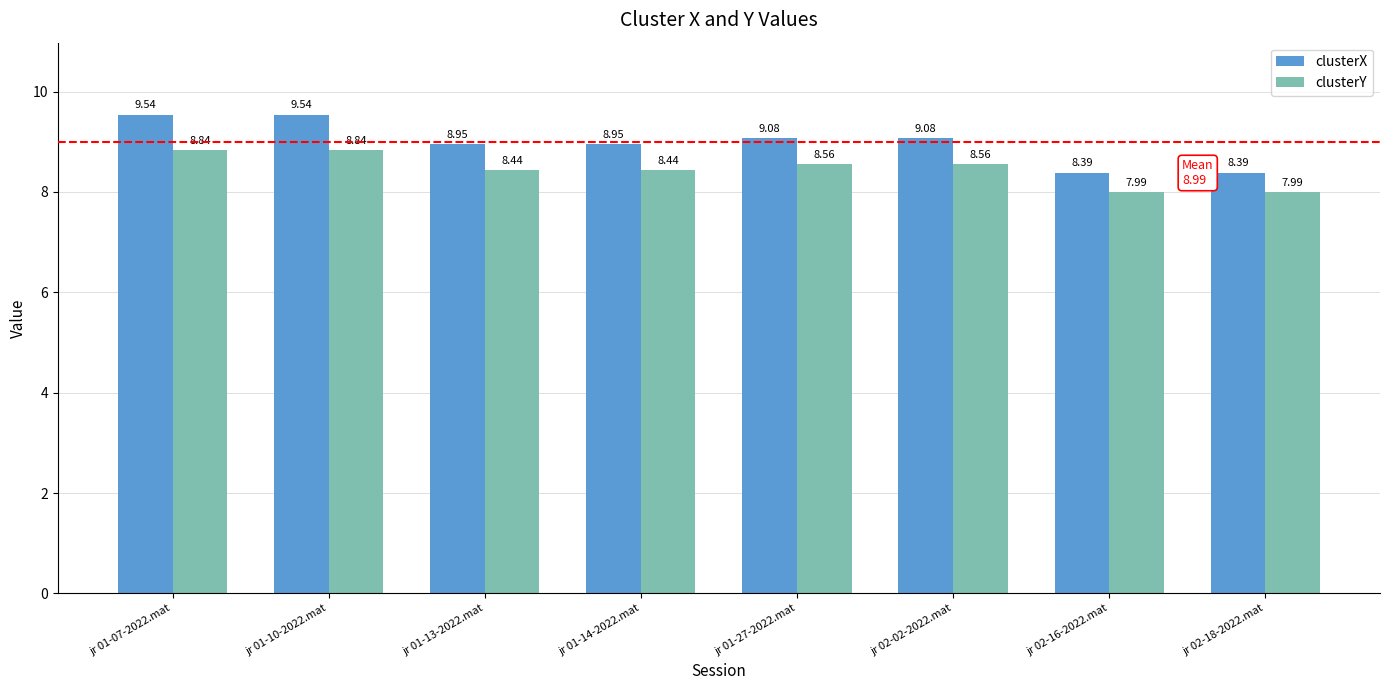

What is the label of the 2nd bar from the right?

jr 02-16-2022.mat